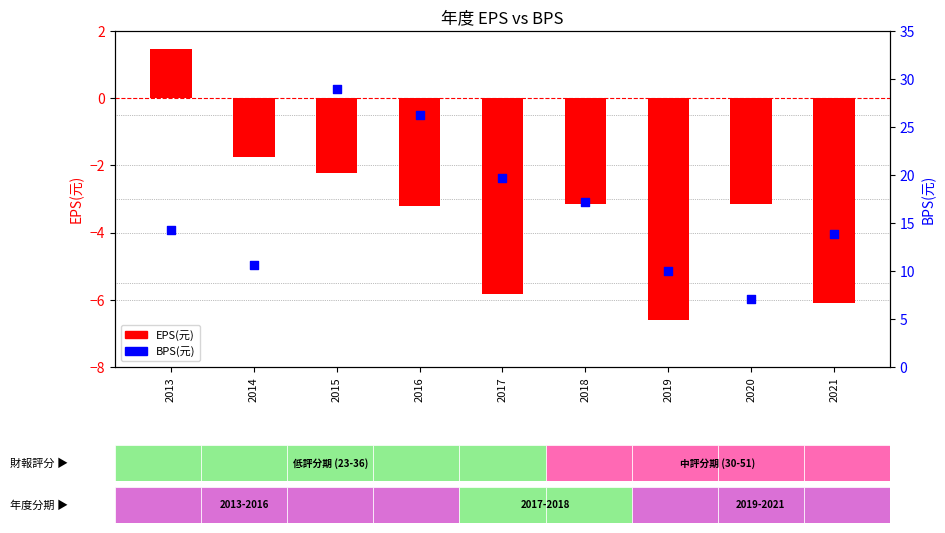

At how many categories does at least one series exceed 5?

9